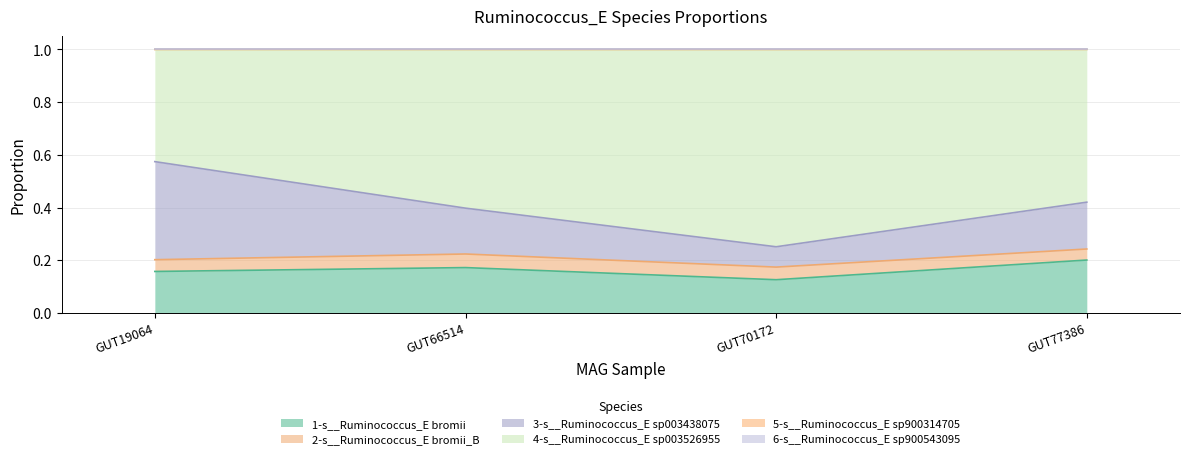

Is it true that 4-s__Ruminococcus_E sp003526955 equals 0.7 at GUT66514?

False